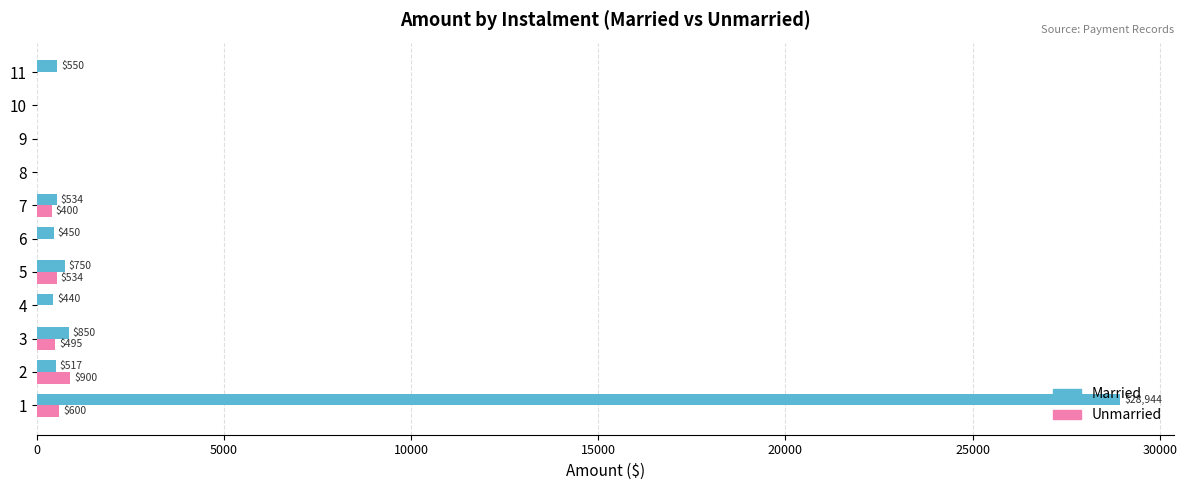

True or false: Unmarried has a value of 0.0 at 10.

True